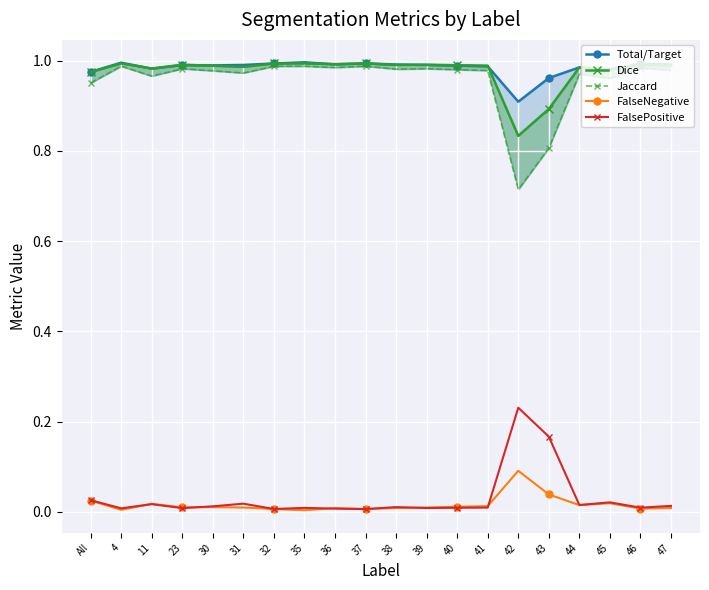

Rank the series by their maximum value, from highest to lowest.

Total/Target, Dice, Jaccard, FalsePositive, FalseNegative